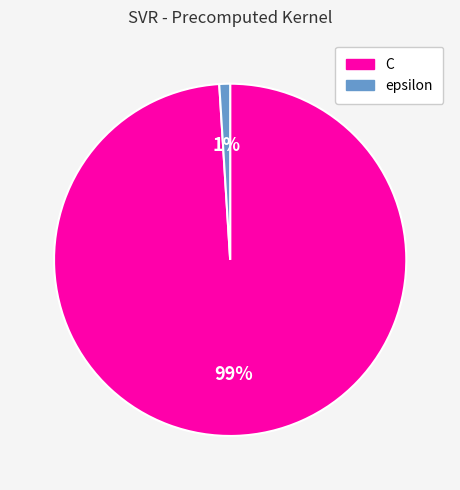

The C slice represents 87% of the pie. True or false?

False